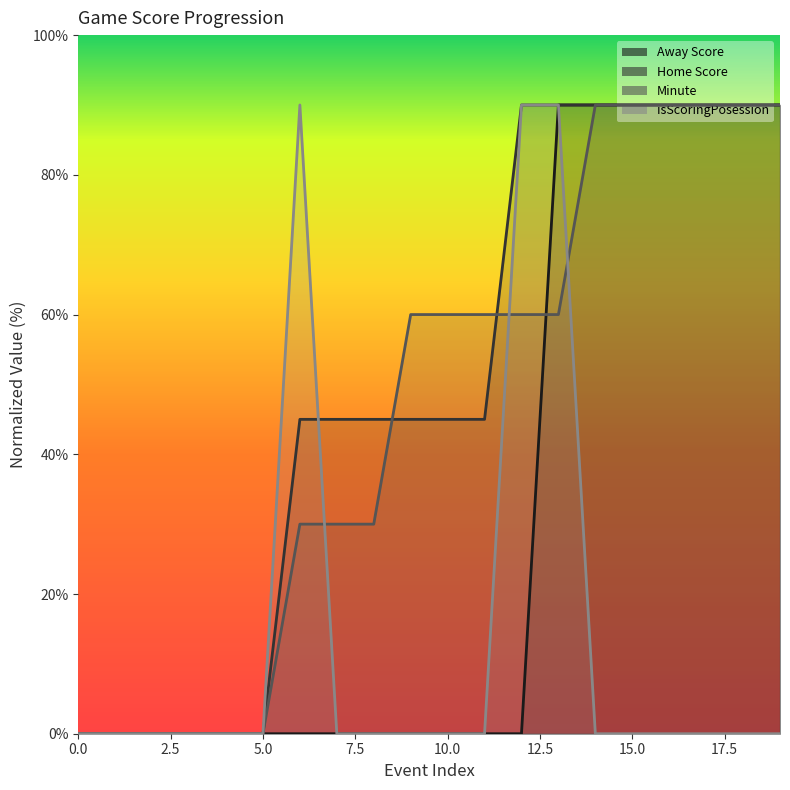

Which label corresponds to the largest value in the chart?

13